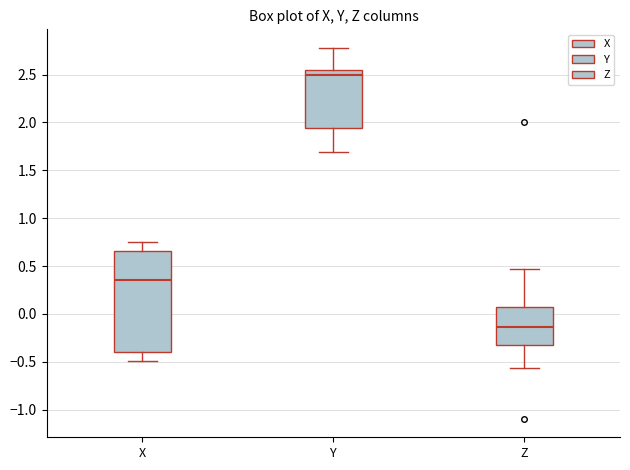

Which box's median line is the highest?

Y